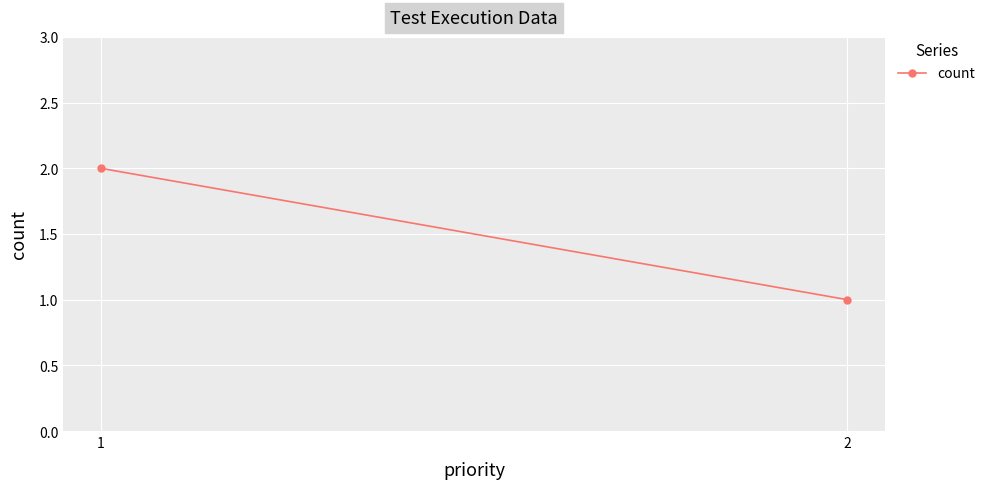

Which category has the highest value across all series?

1